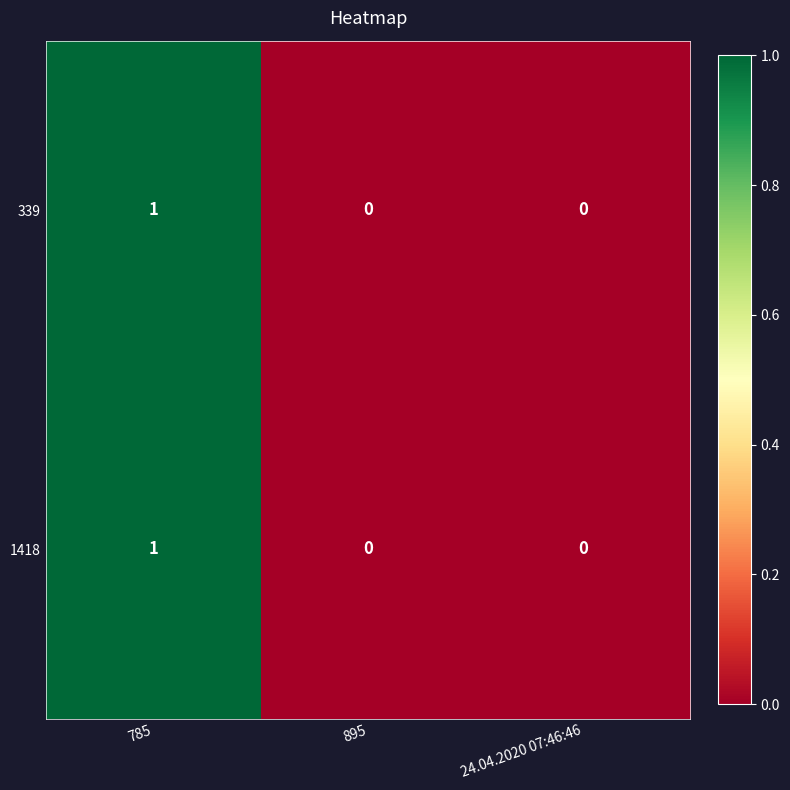

Count the 339 values in the range 0 to 1.

3